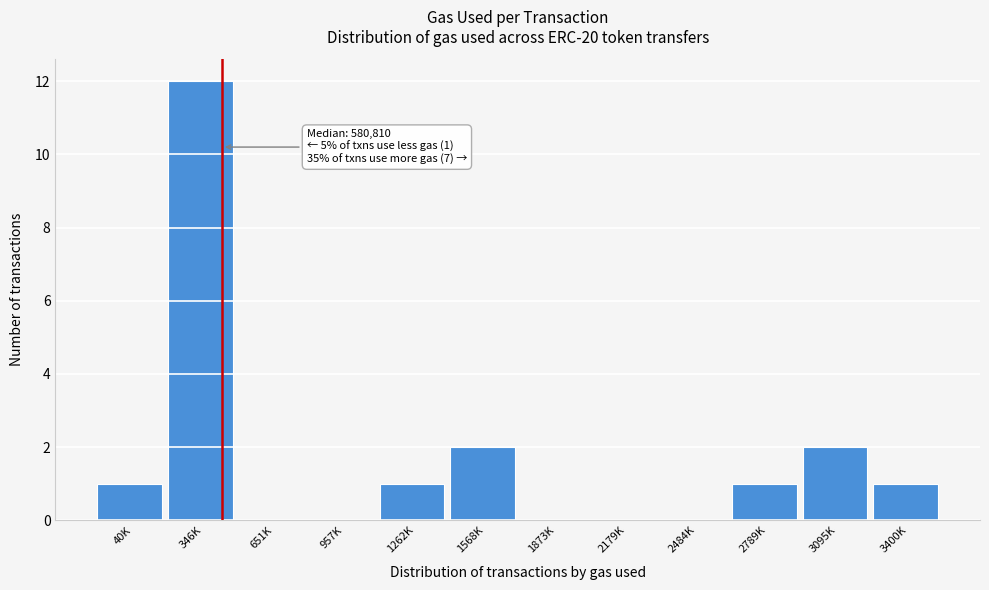

Reading left to right, what are all the values shown in this chart?

40K=1	346K=12	651K=0	957K=0	1262K=1	1568K=2	1873K=0	2179K=0	2484K=0	2789K=1	3095K=2	3400K=1